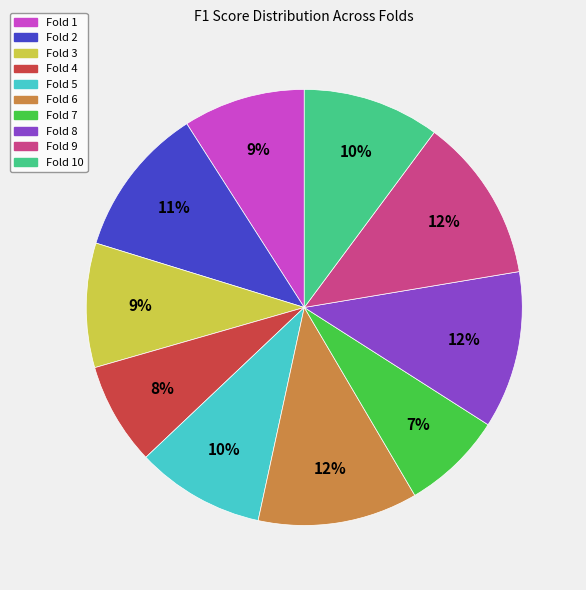

Does any single category account for the majority?

No